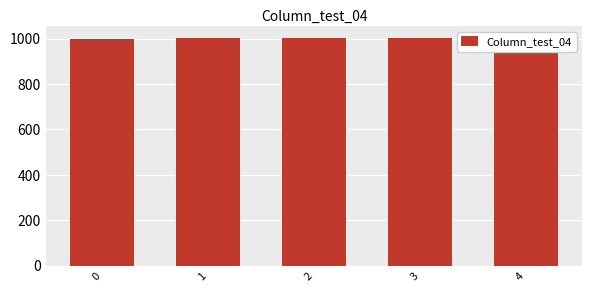

Reading right to left, transcribe all the data shown in this chart.

1004	1003	1002	1001	1000